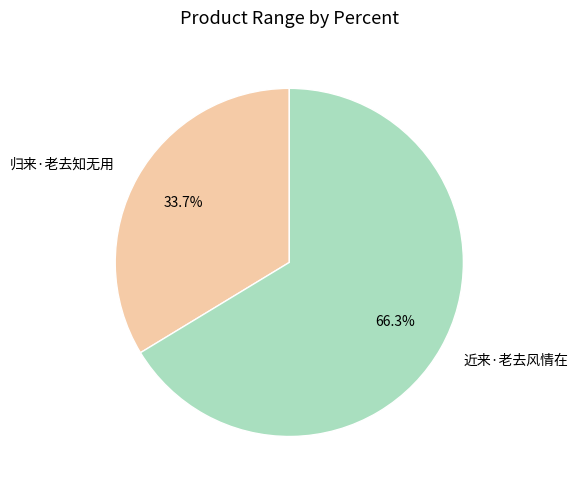

What is the majority slice?

近来·老去风情在